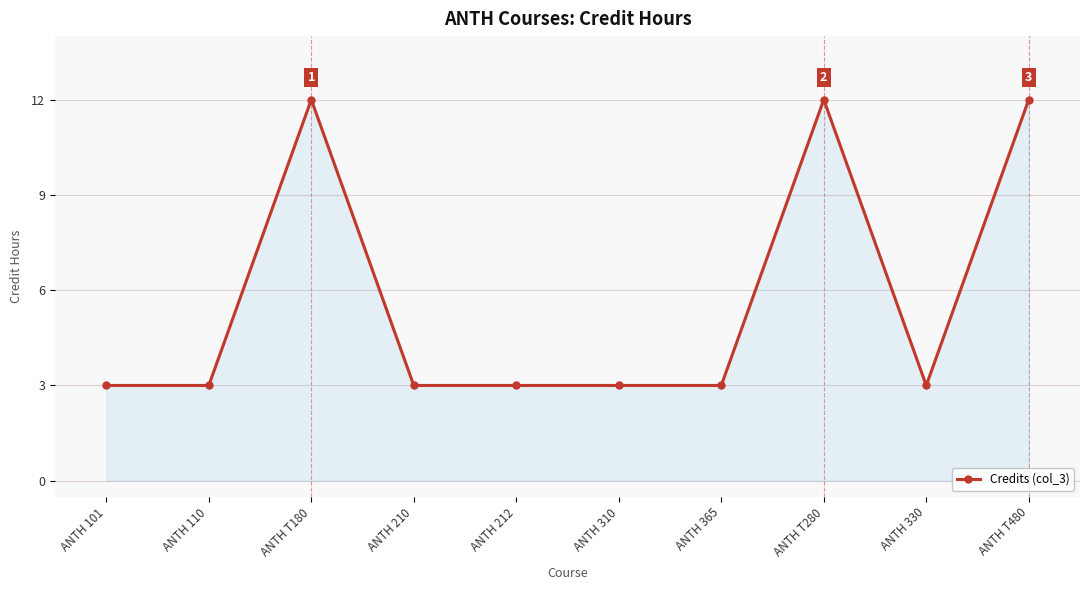

What position from the left is ANTH T180?

3